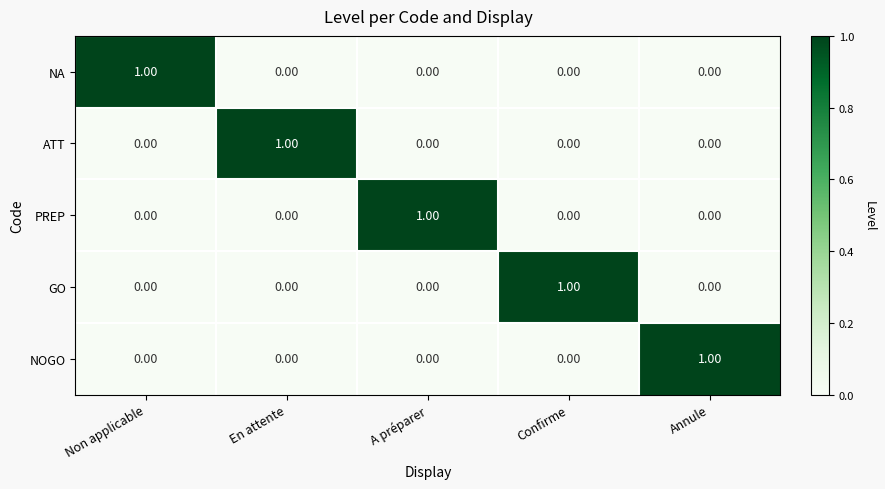

At how many categories does at least one series exceed 0?

5